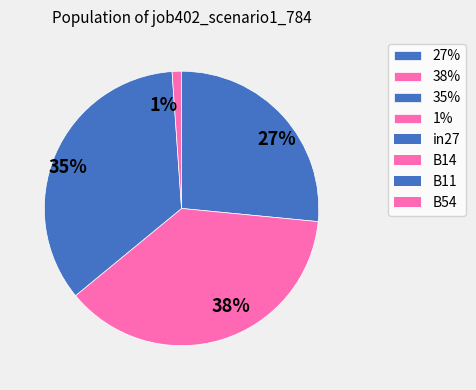

Combined, do 27% and 1% account for over 50%?

No